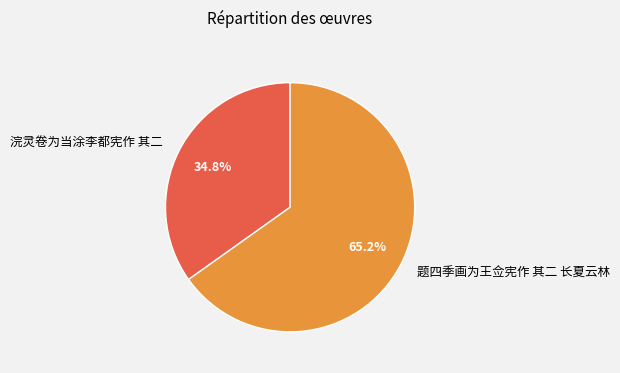

To the nearest percent, what is the average slice percentage?

50%